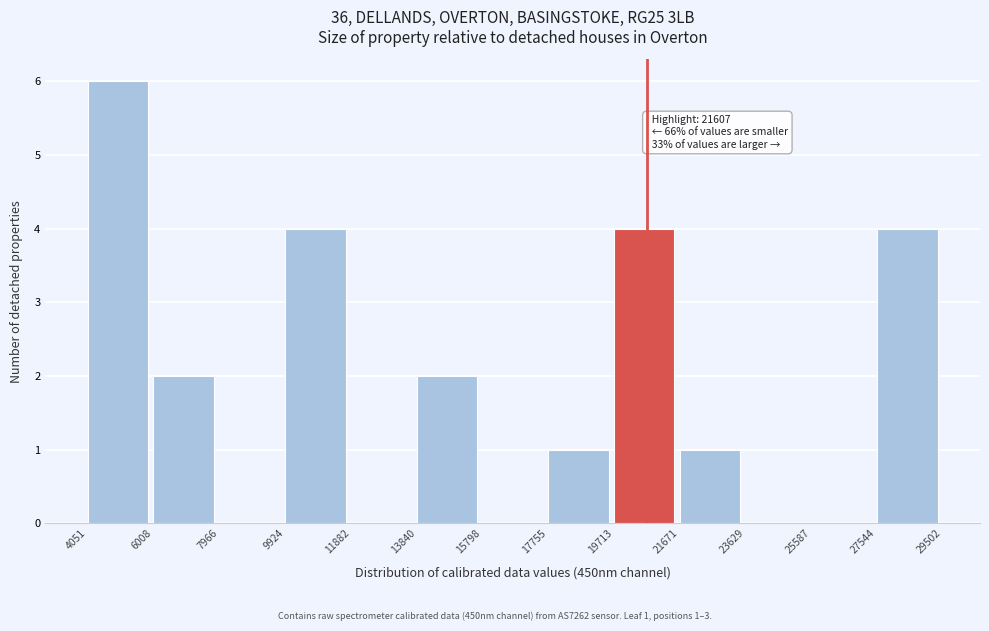

Over which range of the x-axis is the bar tallest?

4051 to 6008